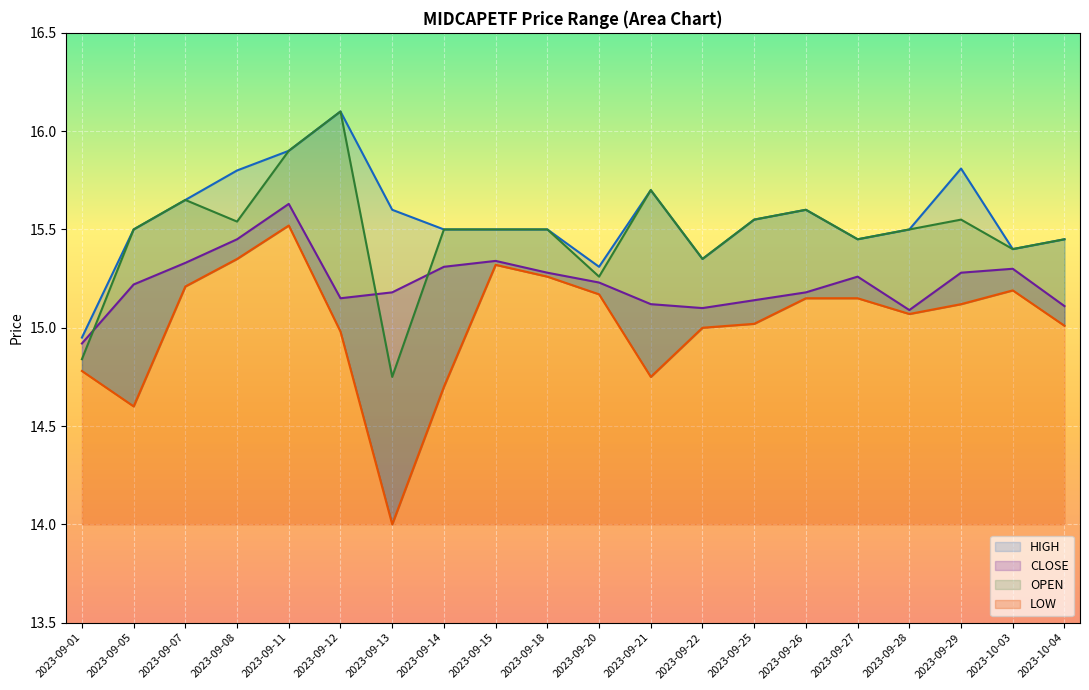

In OPEN, how many points are higher than both neighbors (excluding endpoints)?

5